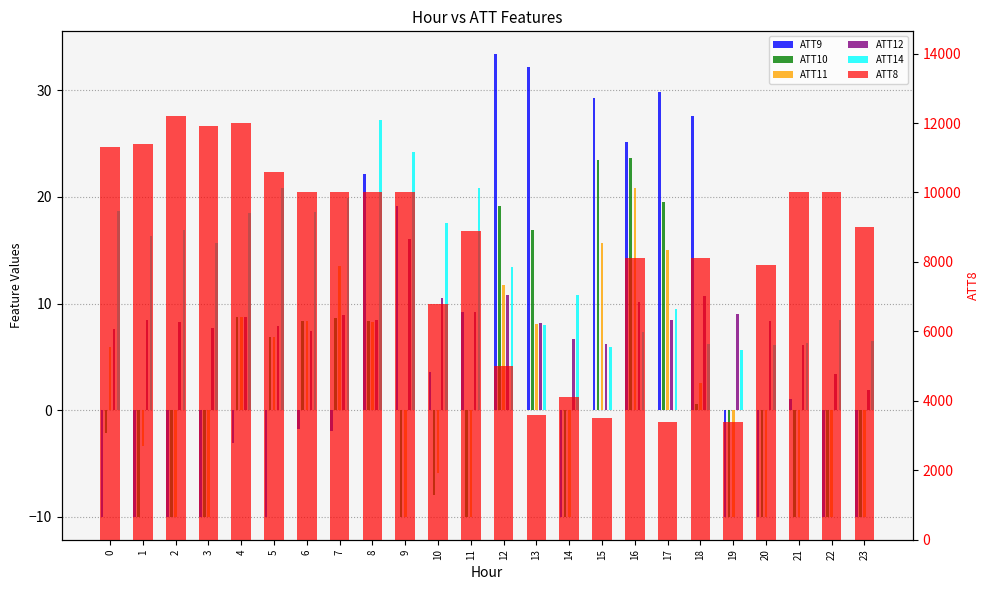

The value of ATT10 at 0 is -2.2. True or false?

True